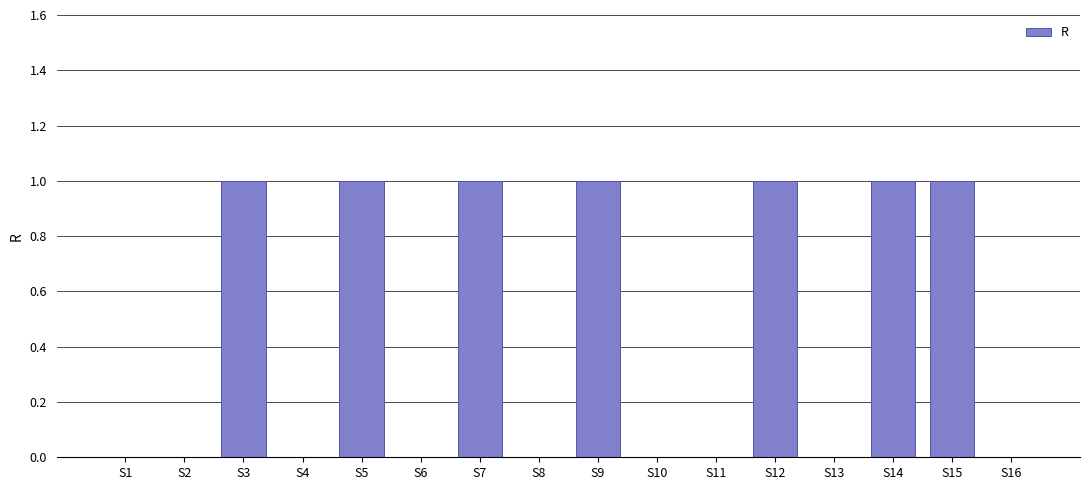

What is the change in value from S10 to S14?

+1